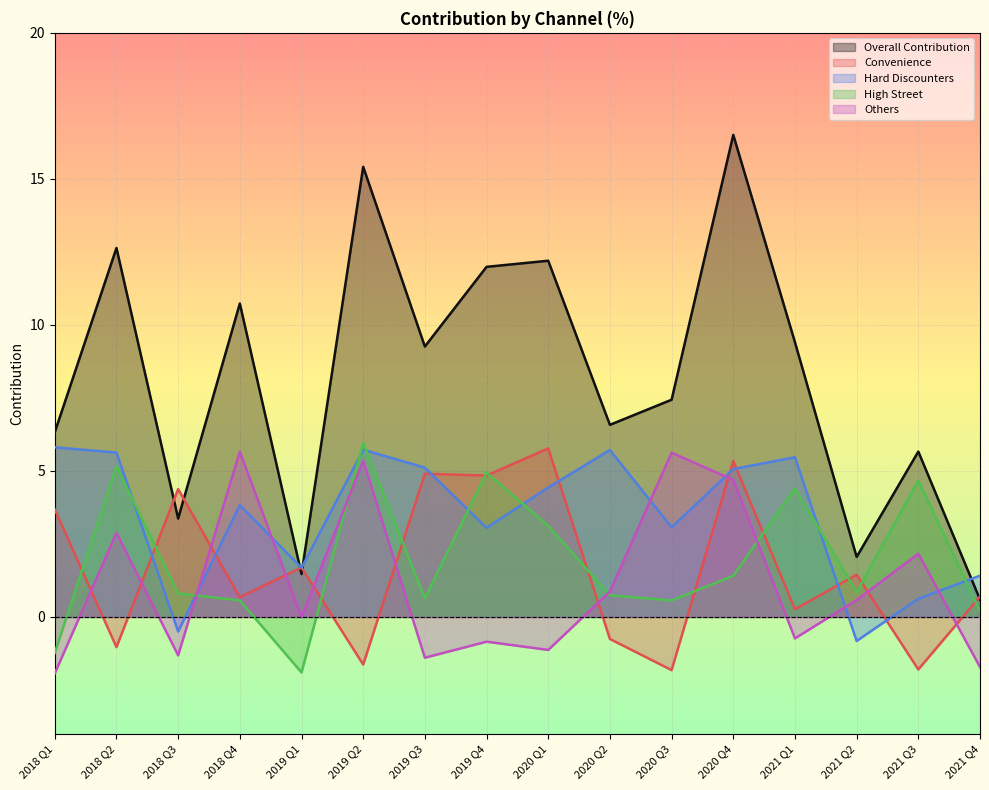

Reading left to right, list all the values displayed in this chart.

OVERALL_CONTRIBUTION: 6.3	12.6	3.4	10.7	1.5	15.4	9.3	12.0	12.2	6.6	7.4	16.5	9.4	2.1	5.7	0.6
CONVENIENCE: 3.7	-1.0	4.4	0.7	1.7	-1.6	4.9	4.8	5.8	-0.8	-1.8	5.3	0.3	1.4	-1.8	0.7
HARD_DISCOUNTERS: 5.8	5.6	-0.5	3.8	1.7	5.7	5.1	3.1	4.4	5.7	3.1	5.1	5.5	-0.8	0.6	1.4
HIGH_STREET: -1.2	5.2	0.8	0.6	-1.9	6.0	0.6	4.9	3.1	0.7	0.6	1.4	4.4	0.9	4.7	0.2
OTHERS: -1.9	2.9	-1.3	5.7	-0.0	5.4	-1.4	-0.8	-1.1	0.9	5.6	4.7	-0.7	0.6	2.2	-1.7